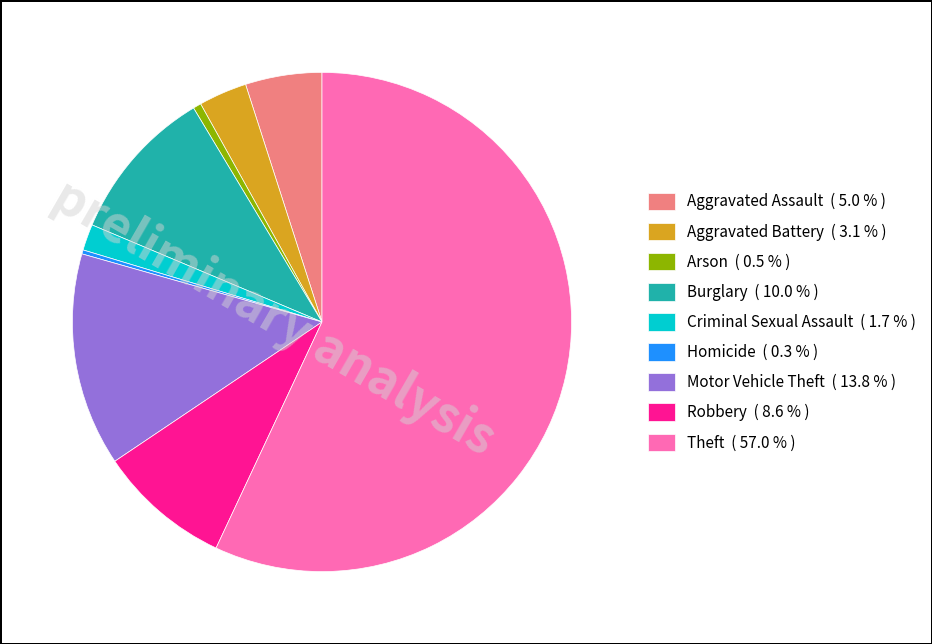

What is the ratio of the value at Robbery ( 8.6 % ) to the value at Aggravated Assault ( 5.0 % )?

1.7